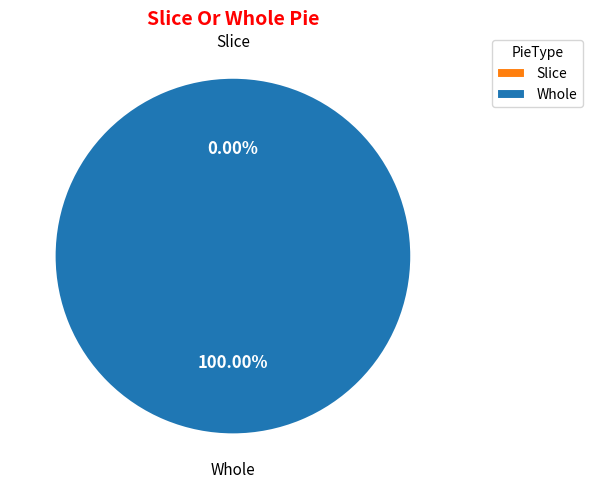

To the nearest percent, what is the difference between the Slice and Whole slice percentages?

100%